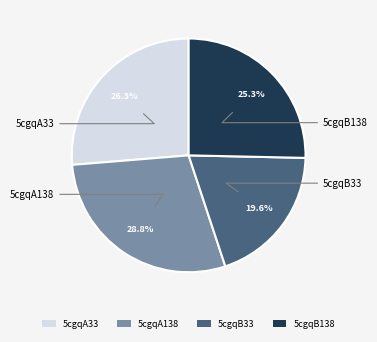

Does 5cgqA138 represent more than half of the total?

No